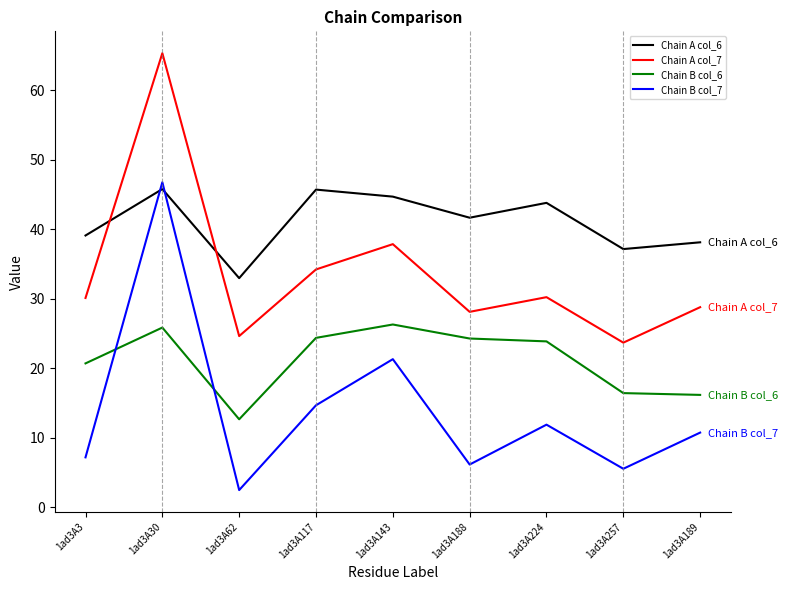

Which series has the largest total across all categories?

Chain A col_6